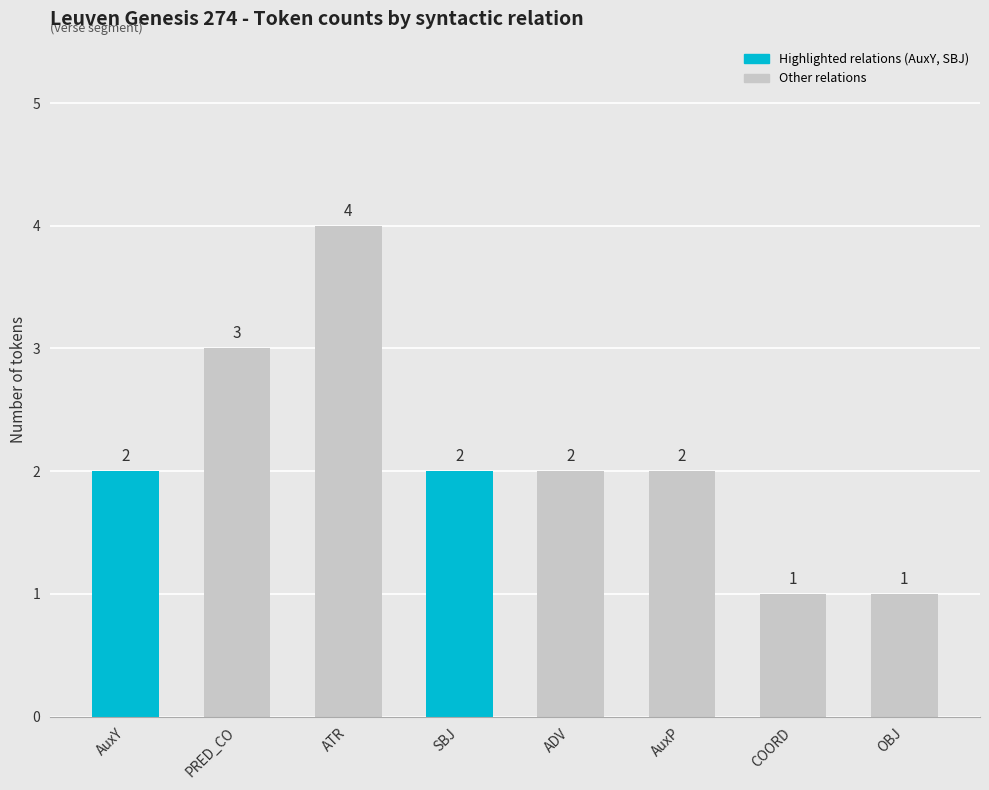

Which category has the highest value across all series?

ATR